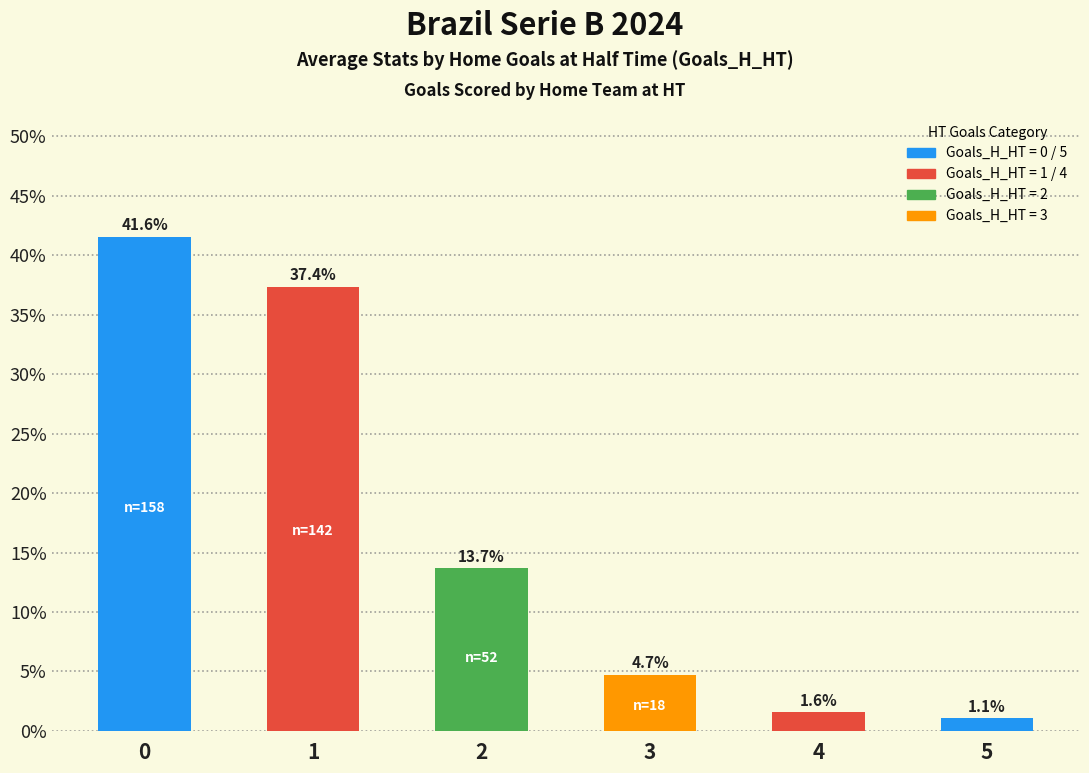

What is the value of the 2nd bar from the left?

37.4